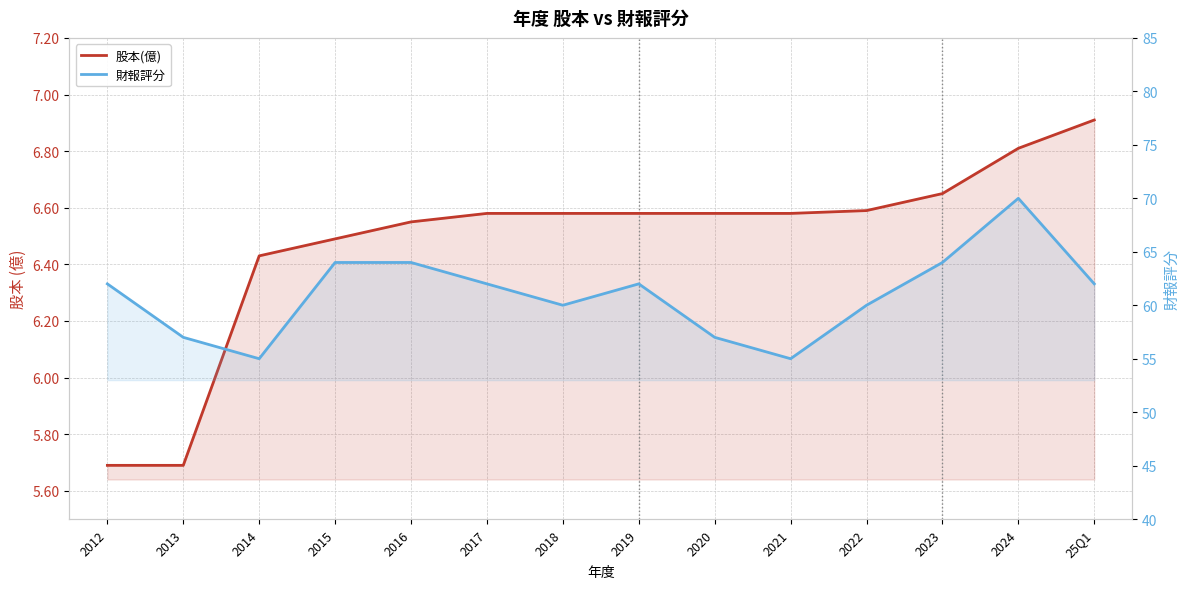

True or false: 財報評分 and 股本(億) intersect in this chart.

False